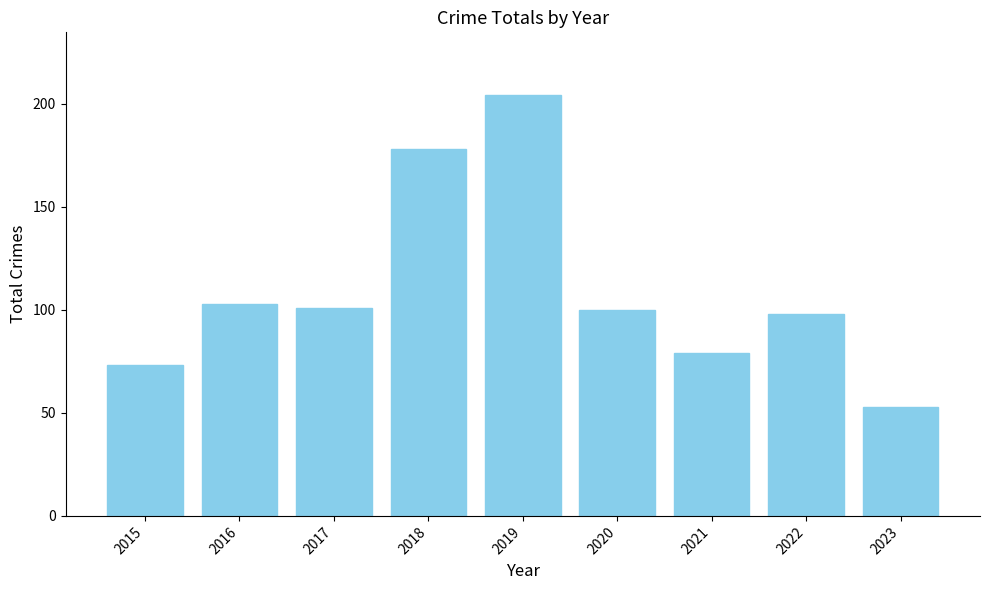

Between 2018 and 2015, which is larger?

2018